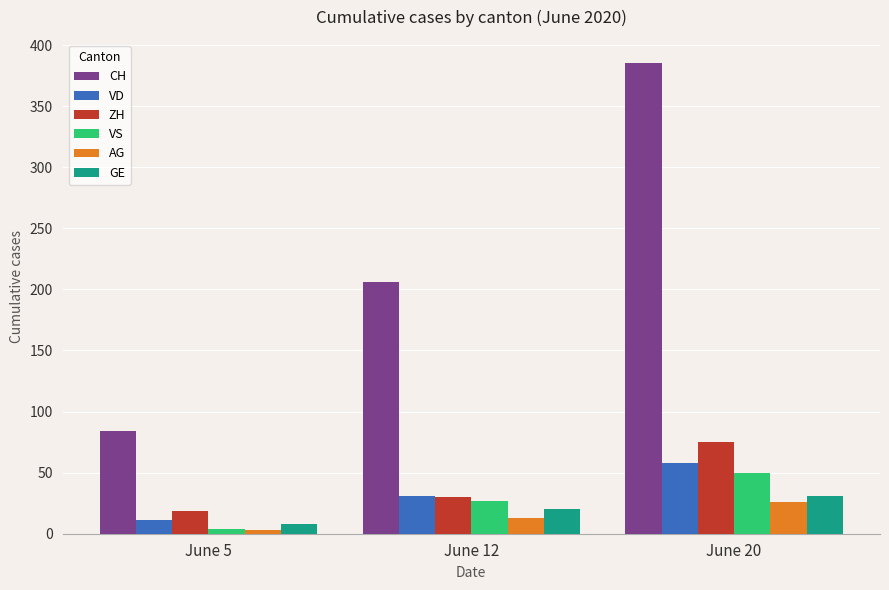

What is the maximum value shown in the chart?

385